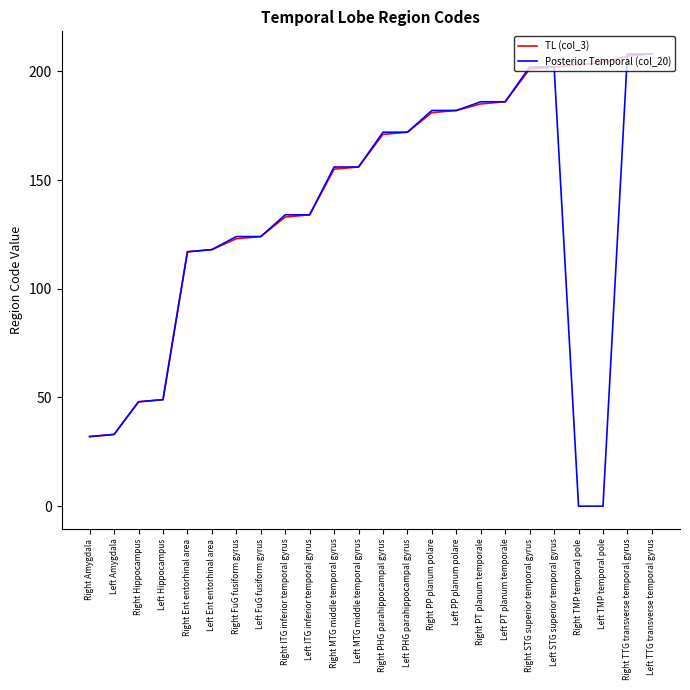

Reading left to right, what are all the values shown in this chart?

TL (col_3): 32	33	48	49	117	118	123	124	133	134	155	156	171	172	181	182	185	186	201	202	203	204	207	208
Posterior Temporal (col_20): 32	33	48	49	117	118	124	124	134	134	156	156	172	172	182	182	186	186	202	202	0	0	208	208